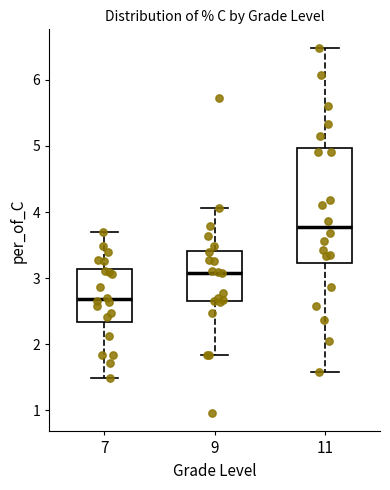

Reading left to right, read every box against the y-axis: the position of its median line, the range the box covers, and the ends of its whiskers. The values are not printed on the chart, so give them approximately, as read against the axis.

7: median 2.7, box 2.3 to 3.1, whiskers 1.5 to 3.7
9: median 3.1, box 2.7 to 3.4, whiskers 1.8 to 4.1
11: median 3.8, box 3.2 to 5.0, whiskers 1.6 to 6.5